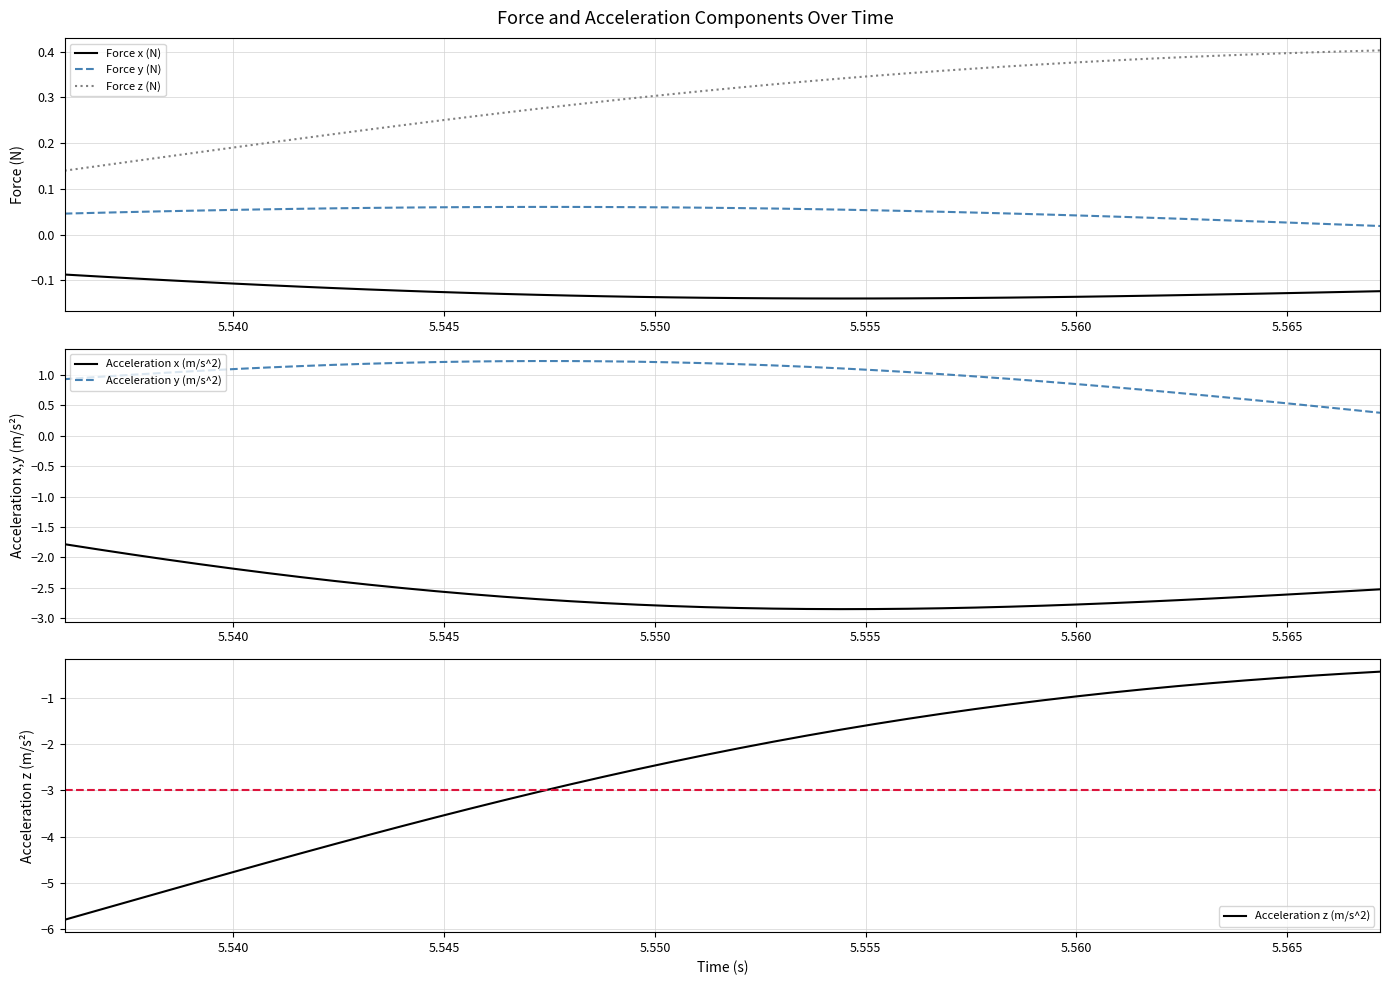

Which series has the largest total across all categories?

Acceleration y (m/s^2)